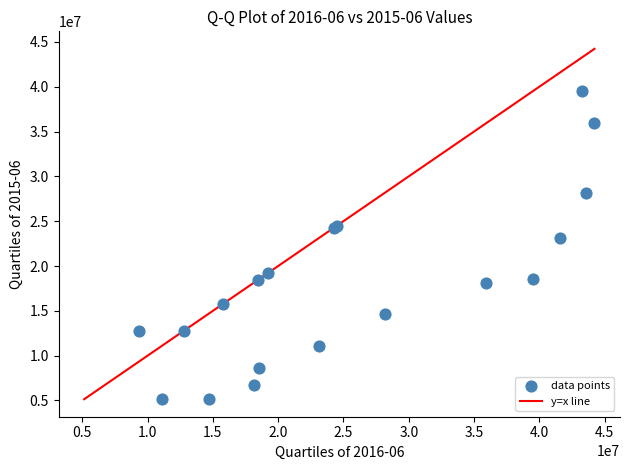

What Y value in the scatter plot is closest to 22335931?

23138816.4